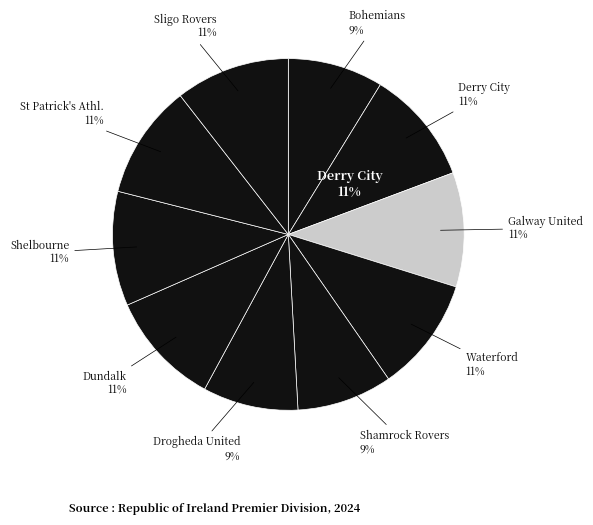

What is the ratio of the value at Dundalk to the value at St Patrick's Athl.?

1.0